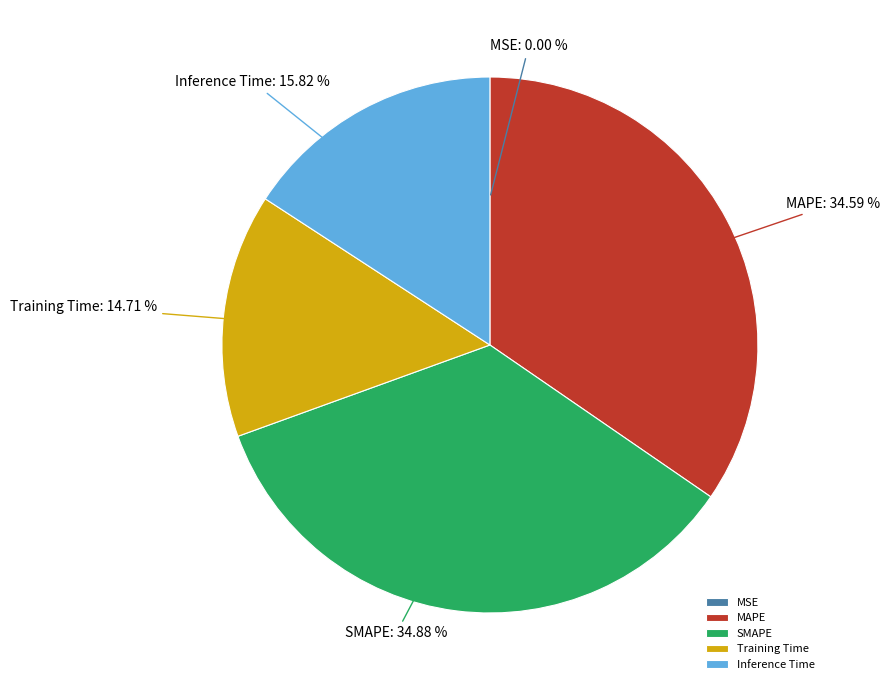

What percentage is the Training Time slice, to the nearest percent?

15%